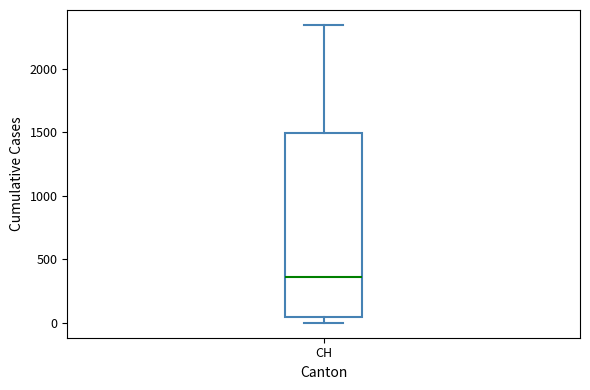

Transcribe this box plot: give where the median line is, the range the box spans, and where the two whiskers end, as read against the y-axis. The values are not printed on the chart, so give them approximately, as read against the axis.

median 350, box 50 to 1500, whiskers 0 to 2350